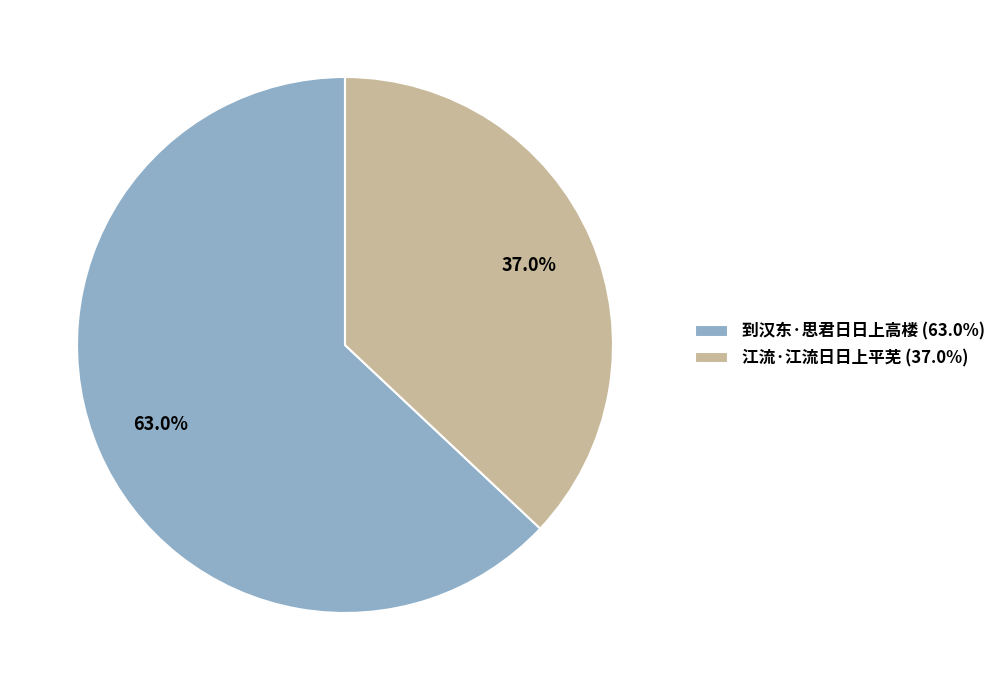

What percentage is the 到汉东·思君日日上高楼 slice, to the nearest percent?

63%